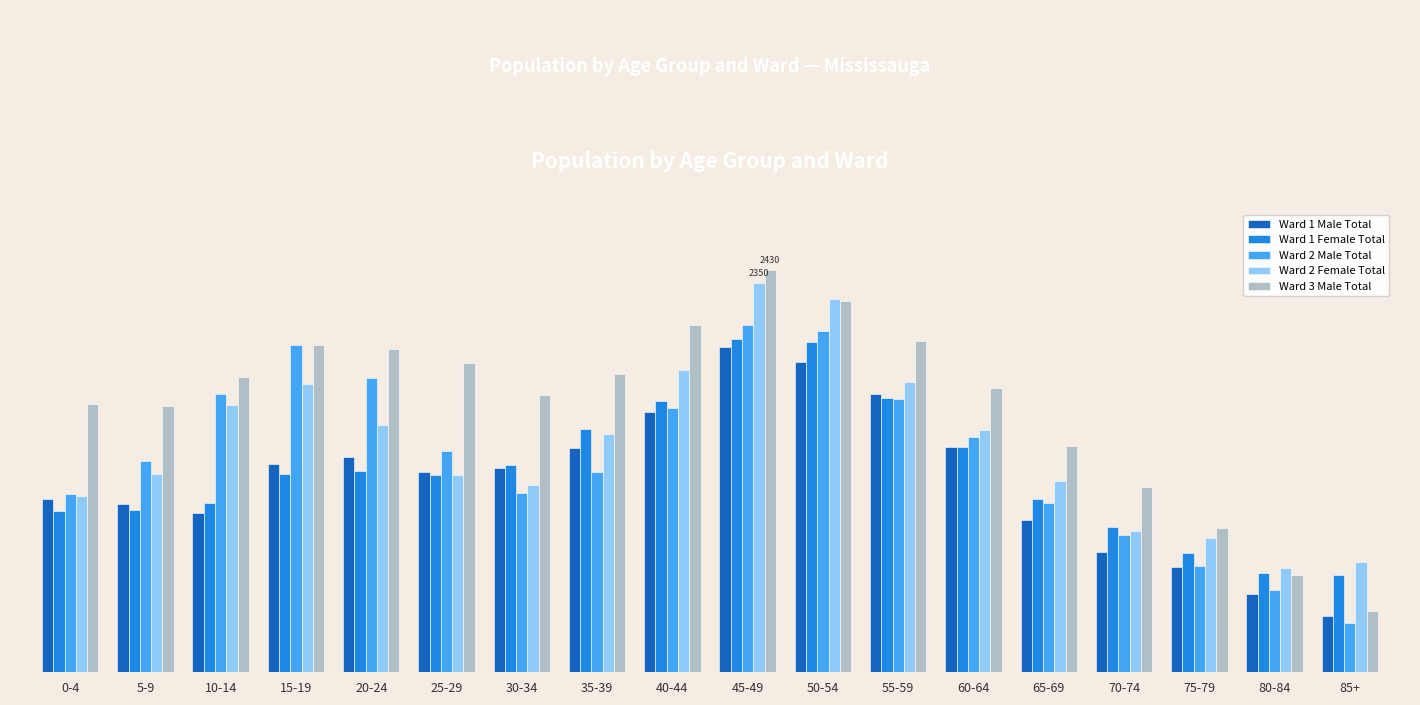

What is the sum of the Ward 1 Male Total values at 50-54 and 30-34?

3110